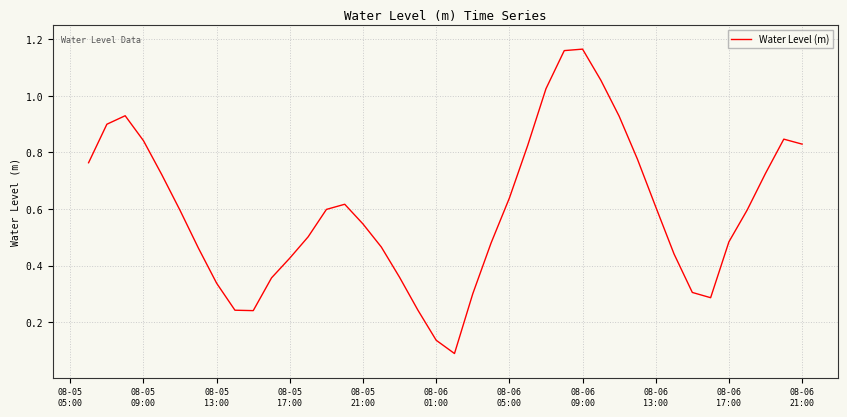

How many lines are shown in the chart?

1